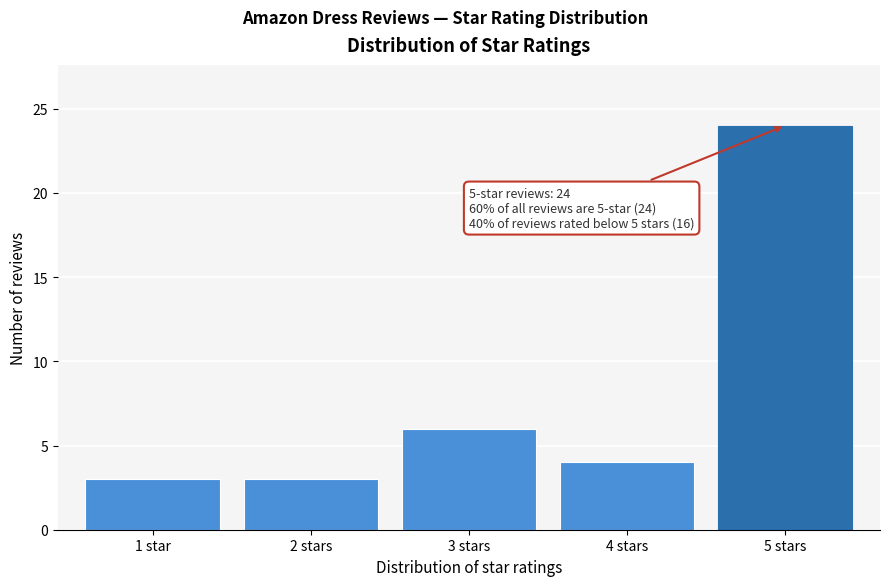

Reading left to right, transcribe all the data shown in this chart.

1 star=3	2 stars=3	3 stars=6	4 stars=4	5 stars=24